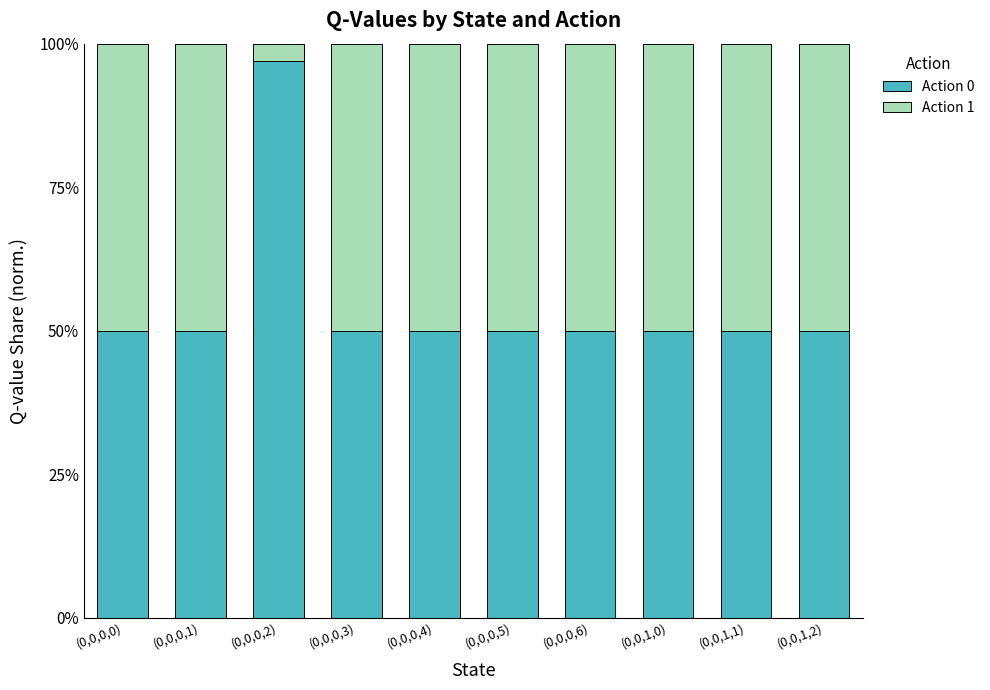

Does the chart contain any negative values?

No